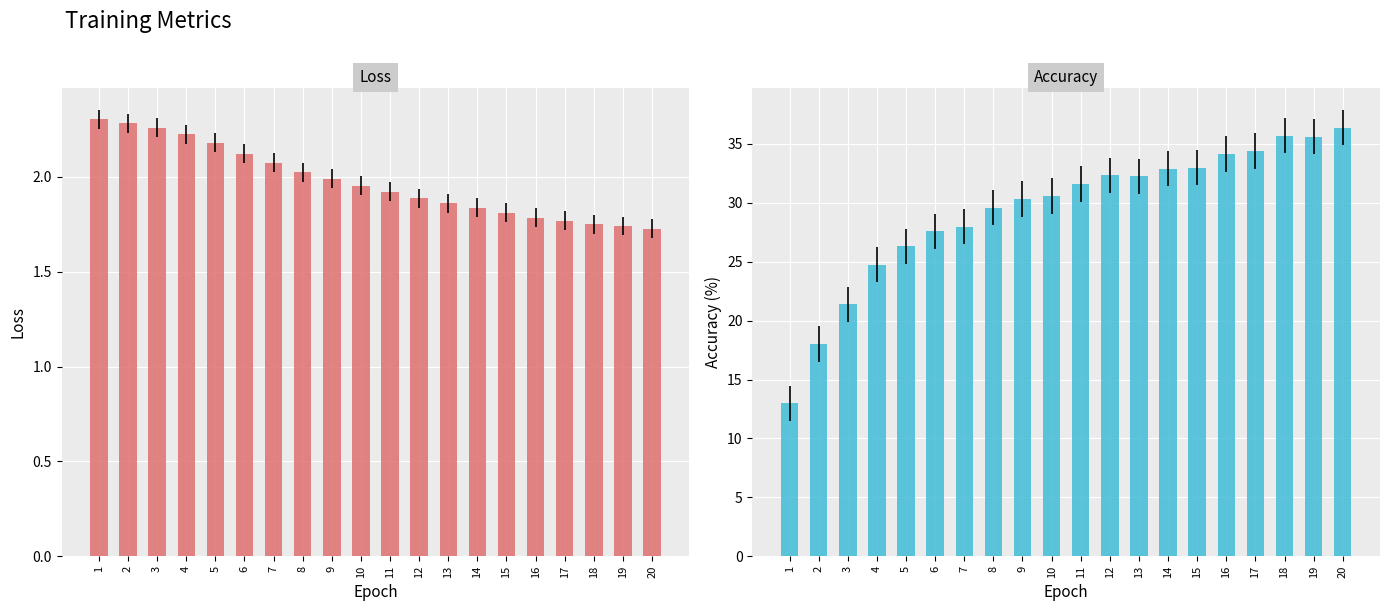

Reading right to left, what are all the values shown in this chart?

Loss: 20=1.7	19=1.7	18=1.8	17=1.8	16=1.8	15=1.8	14=1.8	13=1.9	12=1.9	11=1.9	10=2.0	9=2.0	8=2.0	7=2.1	6=2.1	5=2.2	4=2.2	3=2.3	2=2.3	1=2.3
Accuracy: 20=36.4	19=35.6	18=35.7	17=34.4	16=34.1	15=33.0	14=32.9	13=32.2	12=32.3	11=31.6	10=30.6	9=30.3	8=29.6	7=28.0	6=27.6	5=26.3	4=24.7	3=21.4	2=18.0	1=13.0